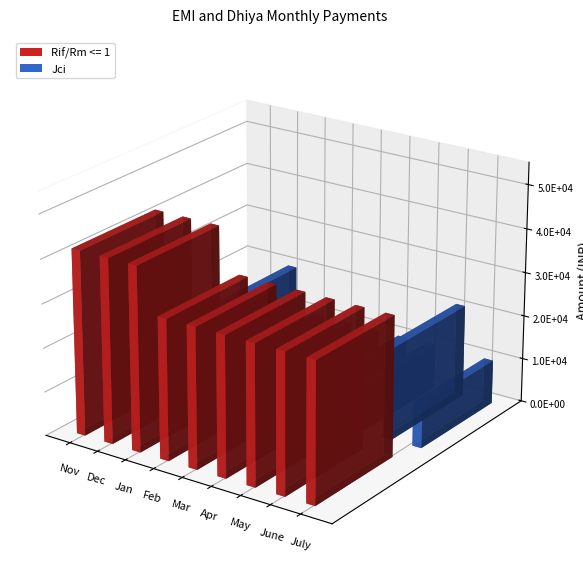

At how many categories does at least one series exceed 16561?

9